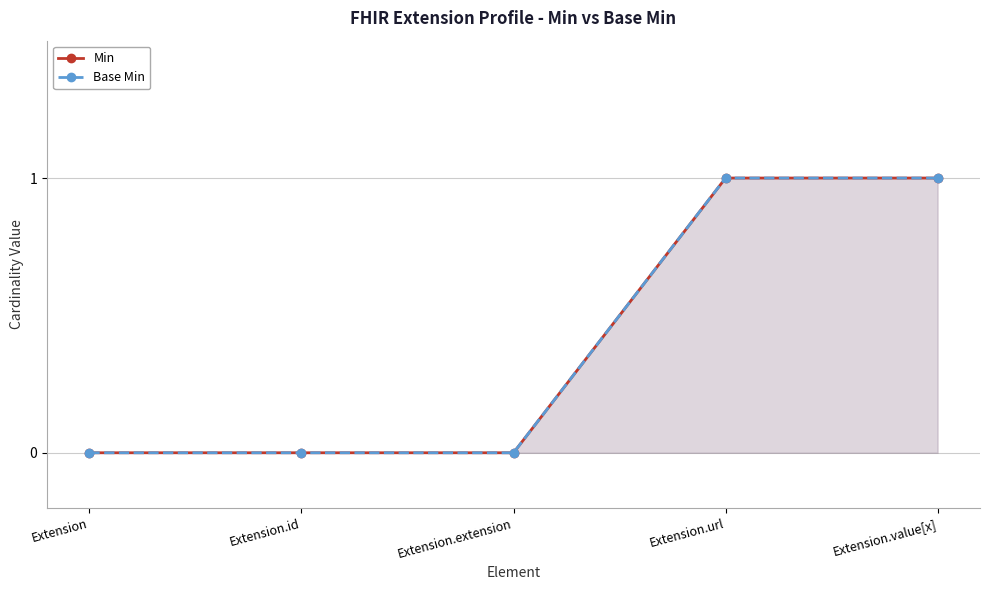

What is the difference between the Min values at Extension.url and Extension.extension?

1